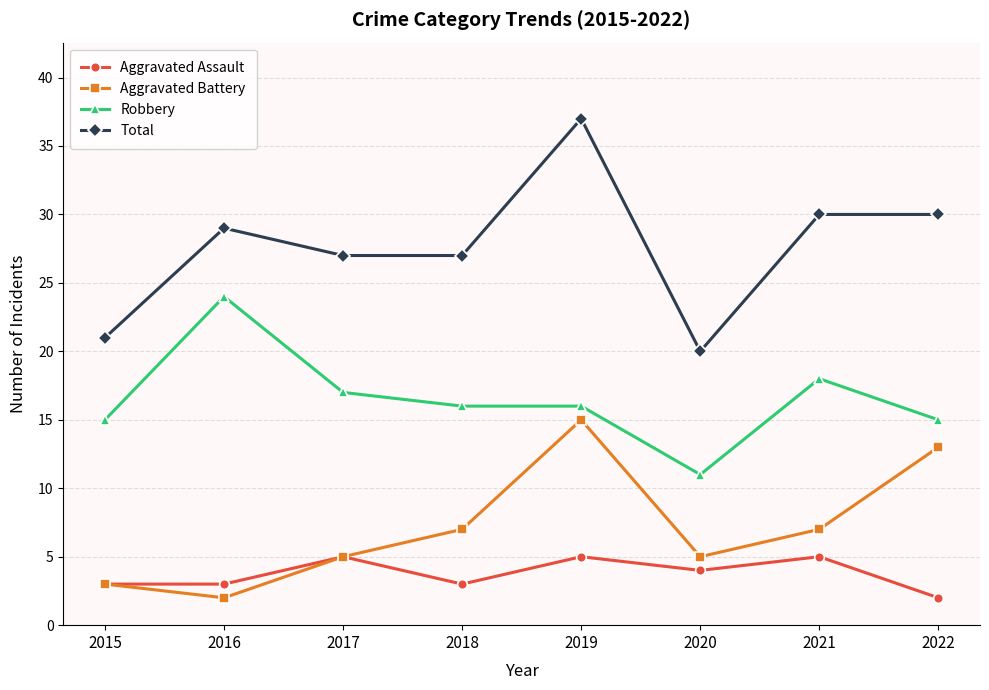

What is the highest value of the Total series?

37